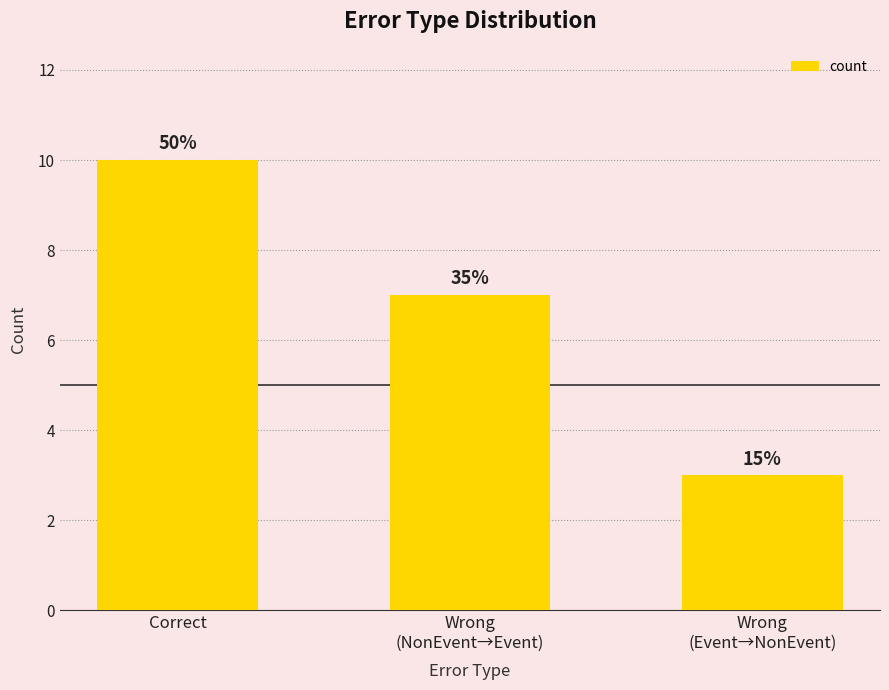

What is the greatest value displayed?

10